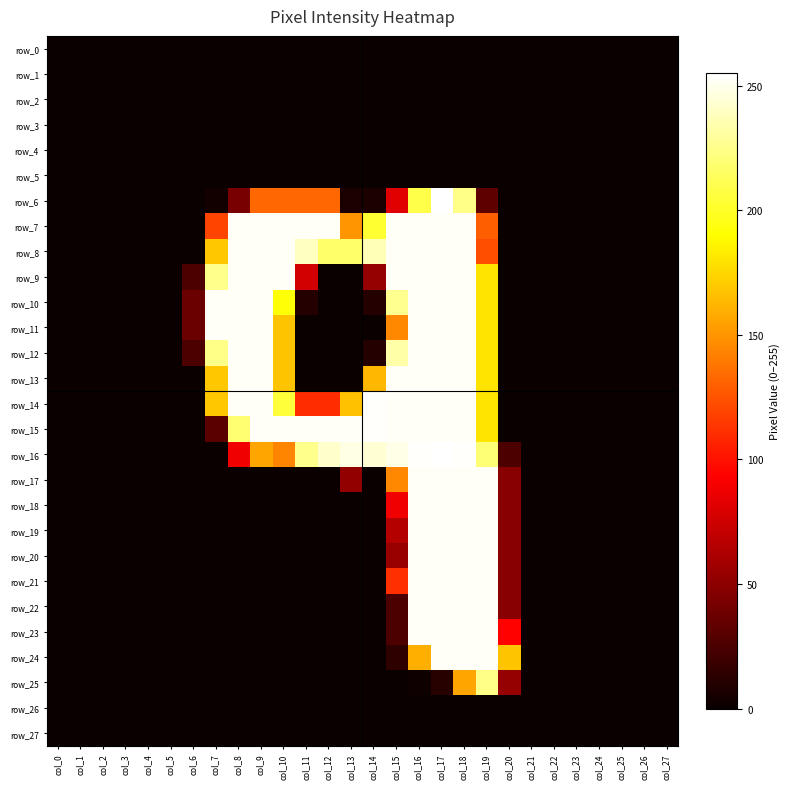

Reading left to right, extract all data points from this chart.

row_0: 0	0	0	0	0	0	0	0	0	0	0	0	0	0	0	0	0	0	0	0	0	0	0	0	0	0	0	0
row_1: 0	0	0	0	0	0	0	0	0	0	0	0	0	0	0	0	0	0	0	0	0	0	0	0	0	0	0	0
row_2: 0	0	0	0	0	0	0	0	0	0	0	0	0	0	0	0	0	0	0	0	0	0	0	0	0	0	0	0
row_3: 0	0	0	0	0	0	0	0	0	0	0	0	0	0	0	0	0	0	0	0	0	0	0	0	0	0	0	0
row_4: 0	0	0	0	0	0	0	0	0	0	0	0	0	0	0	0	0	0	0	0	0	0	0	0	0	0	0	0
row_5: 0	0	0	0	0	0	0	0	0	0	0	0	0	0	0	0	0	0	0	0	0	0	0	0	0	0	0	0
row_6: 0	0	0	0	0	0	0	3	42	133	133	133	133	6	7	82	209	255	225	32	0	0	0	0	0	0	0	0
row_7: 0	0	0	0	0	0	0	119	253	253	253	253	253	150	203	253	253	253	253	129	0	0	0	0	0	0	0	0
row_8: 0	0	0	0	0	0	0	169	253	253	253	239	217	217	237	253	253	253	253	123	0	0	0	0	0	0	0	0
row_9: 0	0	0	0	0	0	25	226	253	253	253	76	0	0	53	253	253	253	253	180	0	0	0	0	0	0	0	0
row_10: 0	0	0	0	0	0	37	253	253	253	192	10	0	0	10	227	253	253	253	180	0	0	0	0	0	0	0	0
row_11: 0	0	0	0	0	0	37	253	253	253	168	0	0	0	0	145	253	253	253	180	0	0	0	0	0	0	0	0
row_12: 0	0	0	0	0	0	25	225	253	253	168	0	0	0	10	233	253	253	253	180	0	0	0	0	0	0	0	0
row_13: 0	0	0	0	0	0	0	169	253	253	168	0	0	0	163	253	253	253	253	180	0	0	0	0	0	0	0	0
row_14: 0	0	0	0	0	0	0	169	253	253	205	110	110	167	254	253	253	253	253	180	0	0	0	0	0	0	0	0
row_15: 0	0	0	0	0	0	0	31	219	253	253	253	253	253	254	253	253	253	253	180	0	0	0	0	0	0	0	0
row_16: 0	0	0	0	0	0	0	0	88	156	144	226	242	248	244	249	254	255	254	220	25	0	0	0	0	0	0	0
row_17: 0	0	0	0	0	0	0	0	0	0	0	0	0	52	0	145	253	253	253	253	48	0	0	0	0	0	0	0
row_18: 0	0	0	0	0	0	0	0	0	0	0	0	0	0	0	88	253	253	253	253	48	0	0	0	0	0	0	0
row_19: 0	0	0	0	0	0	0	0	0	0	0	0	0	0	0	65	253	253	253	253	48	0	0	0	0	0	0	0
row_20: 0	0	0	0	0	0	0	0	0	0	0	0	0	0	0	54	253	253	253	253	48	0	0	0	0	0	0	0
row_21: 0	0	0	0	0	0	0	0	0	0	0	0	0	0	0	111	253	253	253	253	48	0	0	0	0	0	0	0
row_22: 0	0	0	0	0	0	0	0	0	0	0	0	0	0	0	25	253	253	253	253	48	0	0	0	0	0	0	0
row_23: 0	0	0	0	0	0	0	0	0	0	0	0	0	0	0	25	253	253	253	253	94	0	0	0	0	0	0	0
row_24: 0	0	0	0	0	0	0	0	0	0	0	0	0	0	0	14	160	253	253	253	168	0	0	0	0	0	0	0
row_25: 0	0	0	0	0	0	0	0	0	0	0	0	0	0	0	0	2	11	156	225	53	0	0	0	0	0	0	0
row_26: 0	0	0	0	0	0	0	0	0	0	0	0	0	0	0	0	0	0	0	0	0	0	0	0	0	0	0	0
row_27: 0	0	0	0	0	0	0	0	0	0	0	0	0	0	0	0	0	0	0	0	0	0	0	0	0	0	0	0